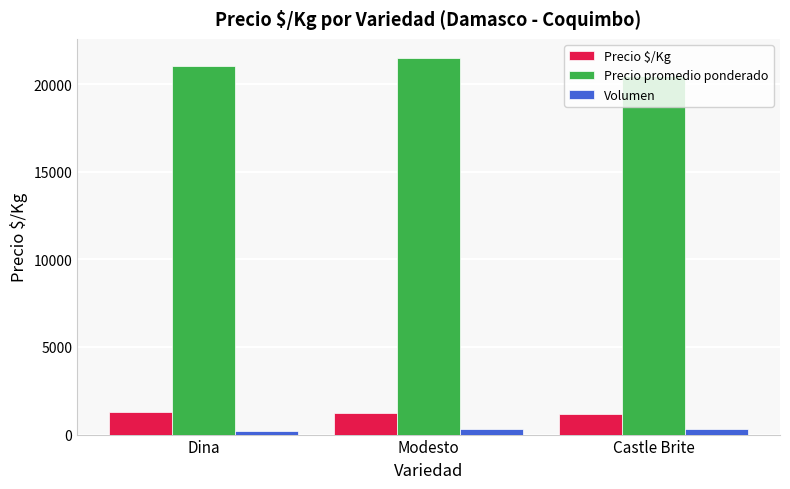

Does the chart contain stacked bars?

No